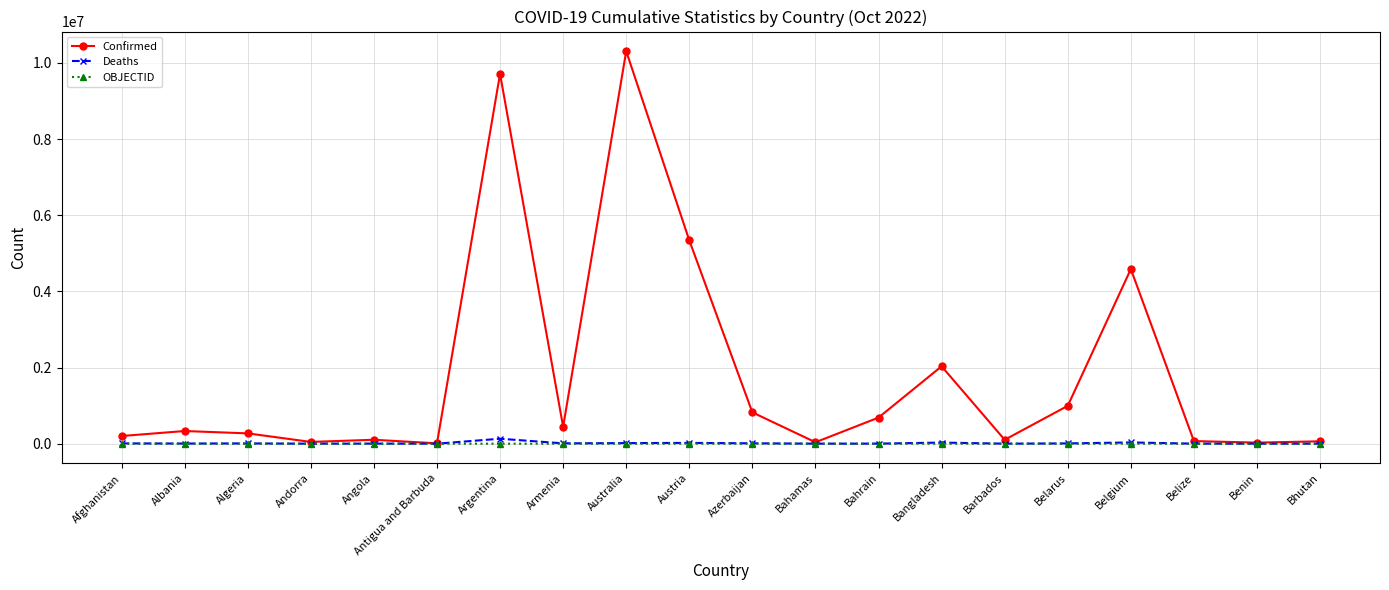

Which series has the largest range (max minus min)?

Confirmed